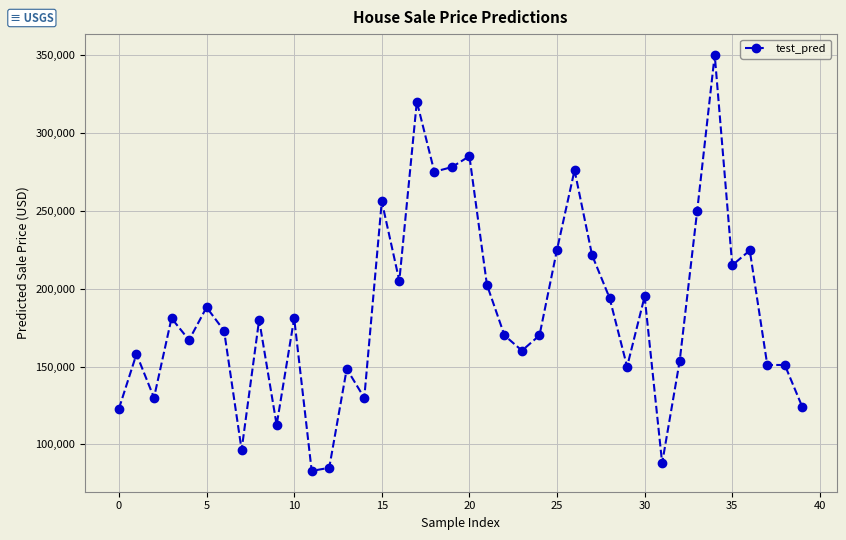

What is the sum of all values?

7426490